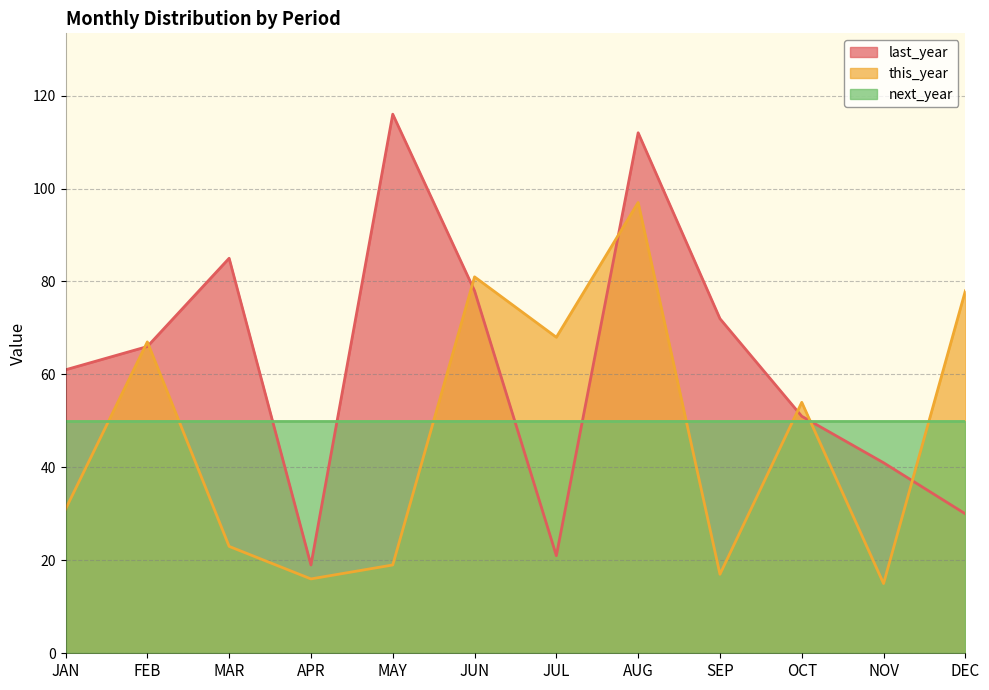

At which label does last_year reach its peak?

MAY